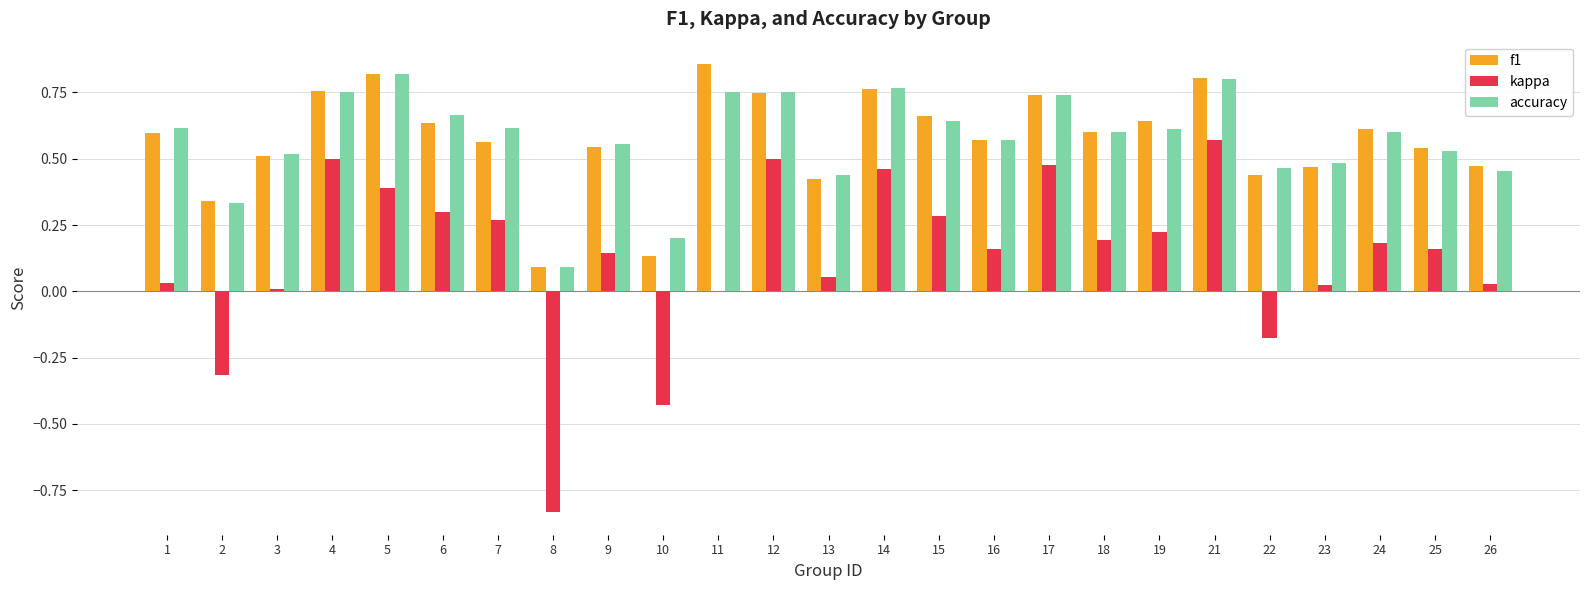

The f1 series shows 0.5 at 9. True or false?

True